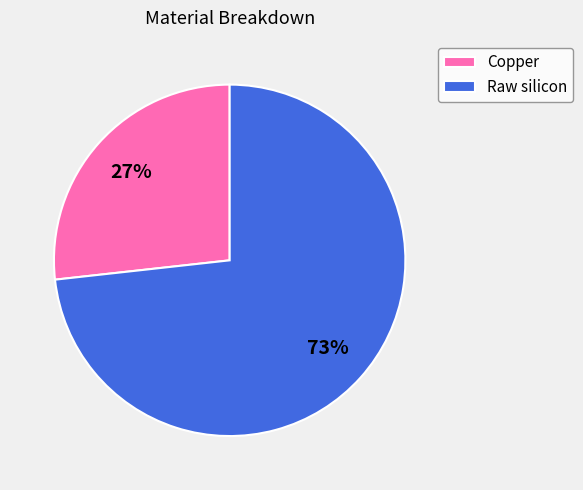

Do Raw silicon and Copper together represent more than half of the pie?

Yes